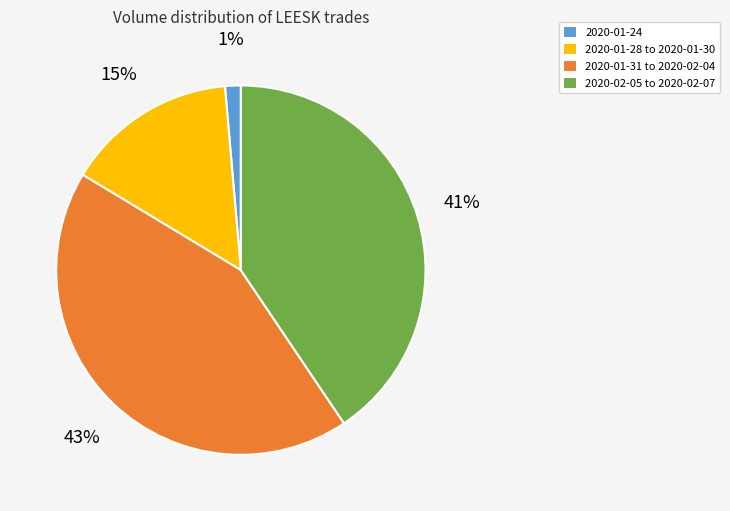

True or false: 2020-02-05 to 2020-02-07 accounts for 41% of the total.

True